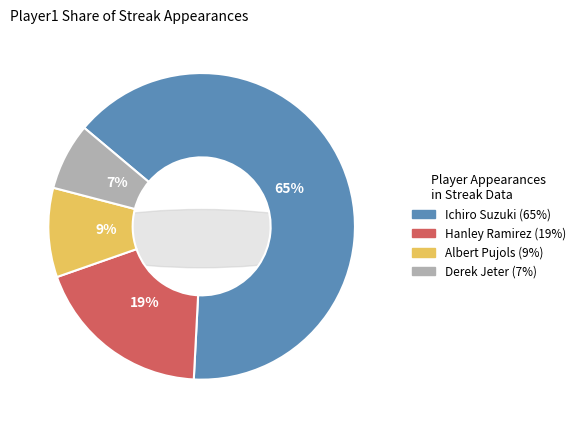

What is the ratio of the value at Ichiro Suzuki to the value at Derek Jeter?

9.2